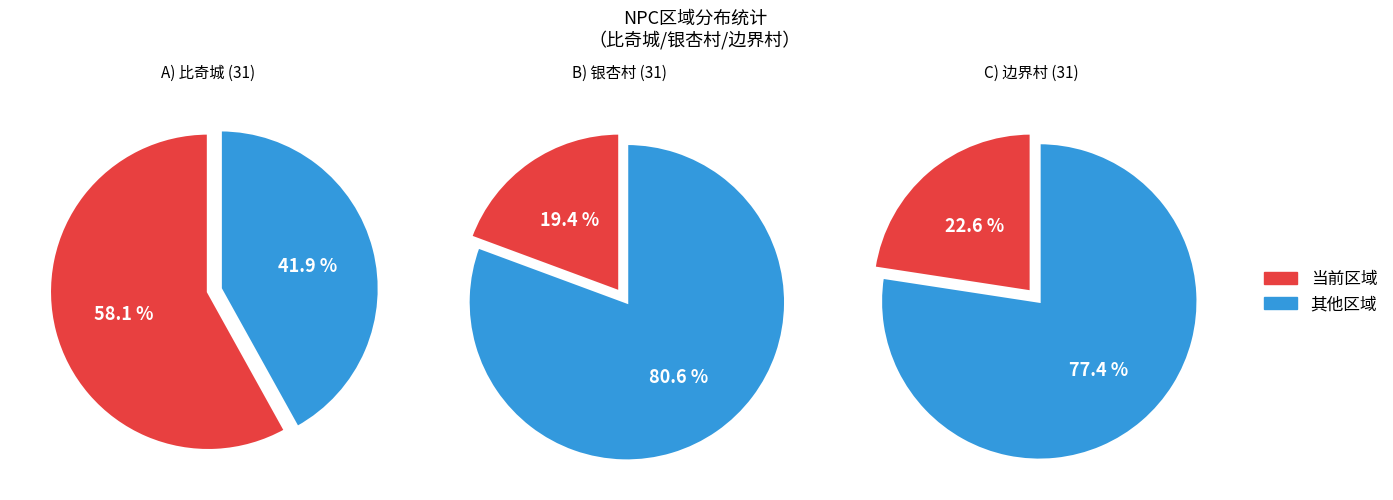

Does 银杏村 account for over 50% of the chart?

No